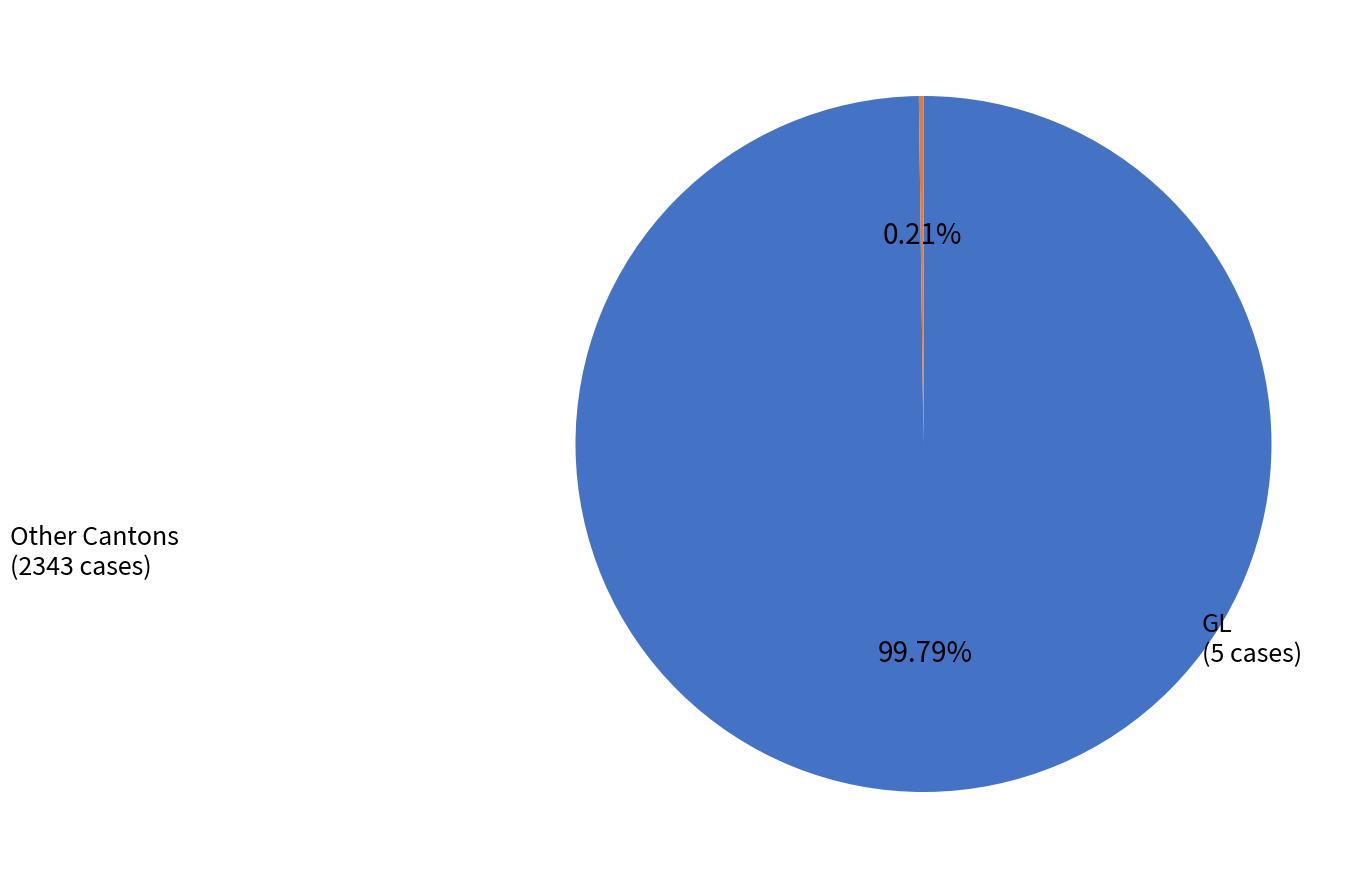

Is there a majority slice in this chart?

Yes